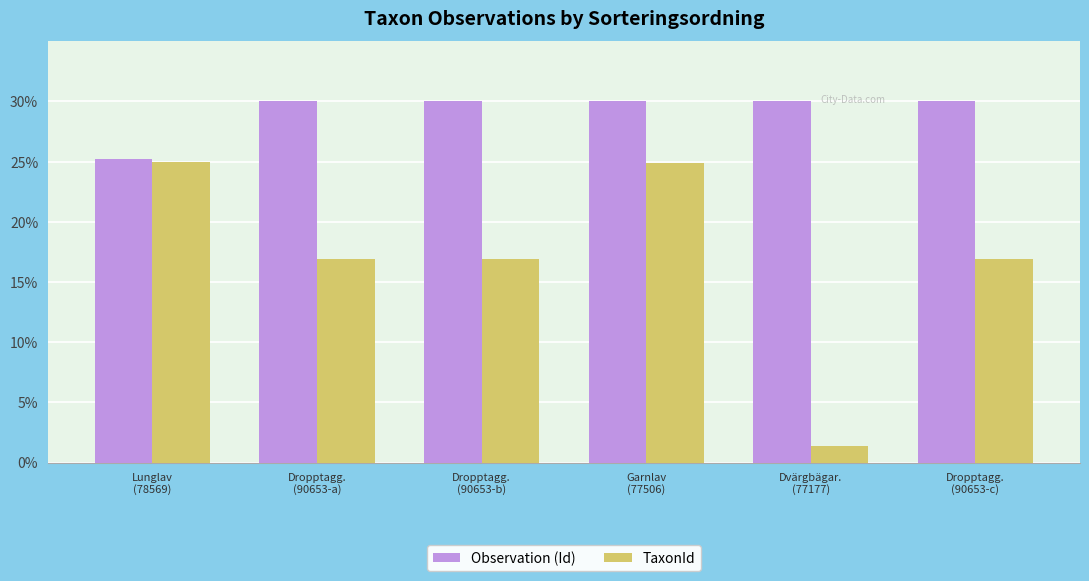

List the series in order of their overall mean, lowest first.

TaxonId, Observation (Id)